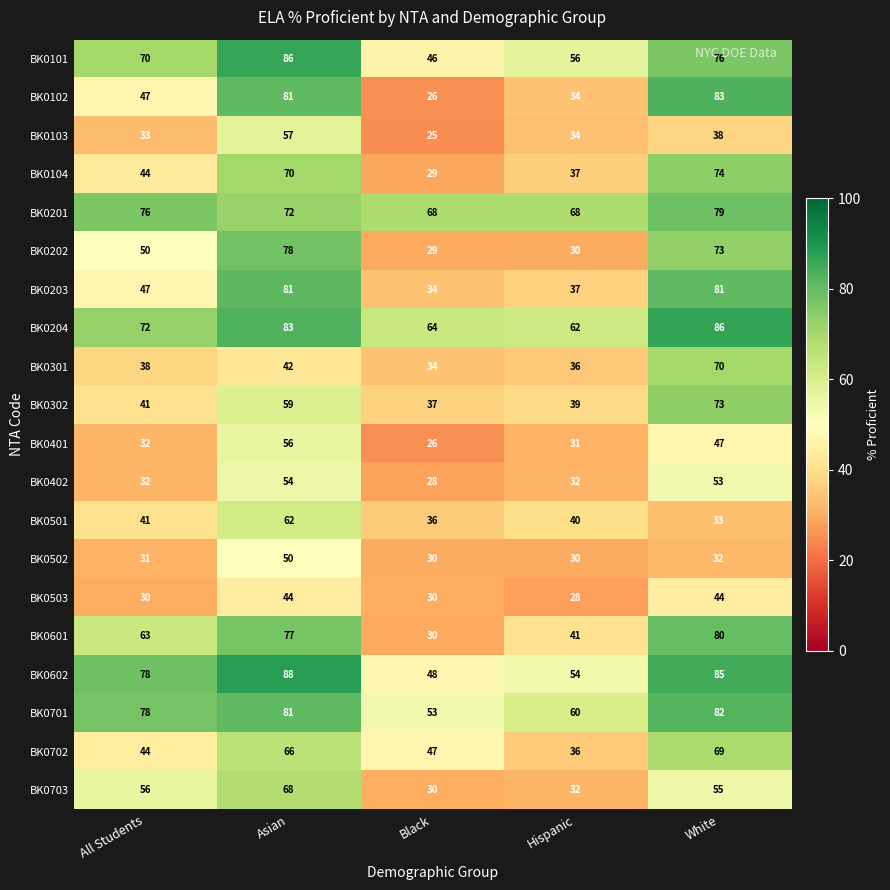

What is the difference between the maximum and minimum values in the BK0101 series?

40